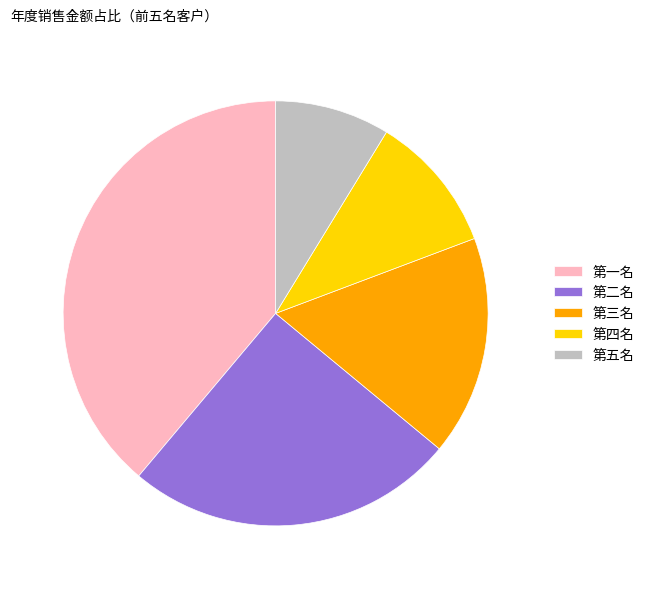

Between 第一名 and 第三名, which is larger?

第一名